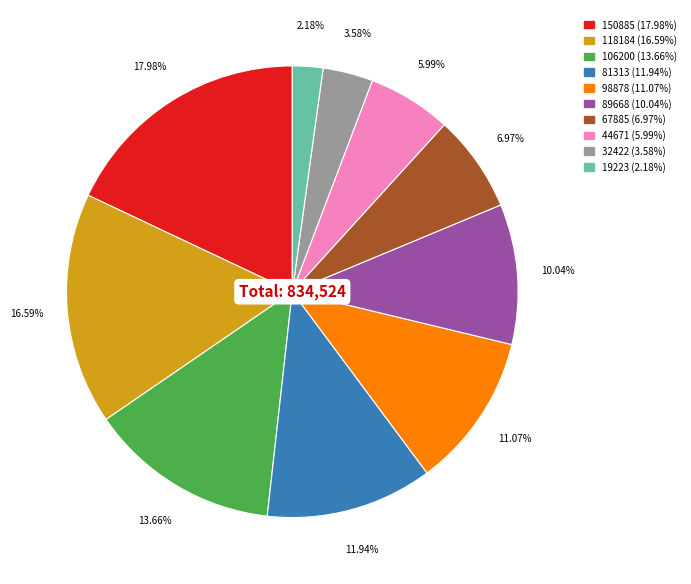

Is there a majority slice in this chart?

No